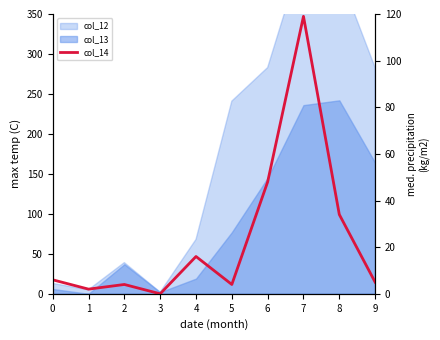

Which has a higher value, 9 or 1?

9